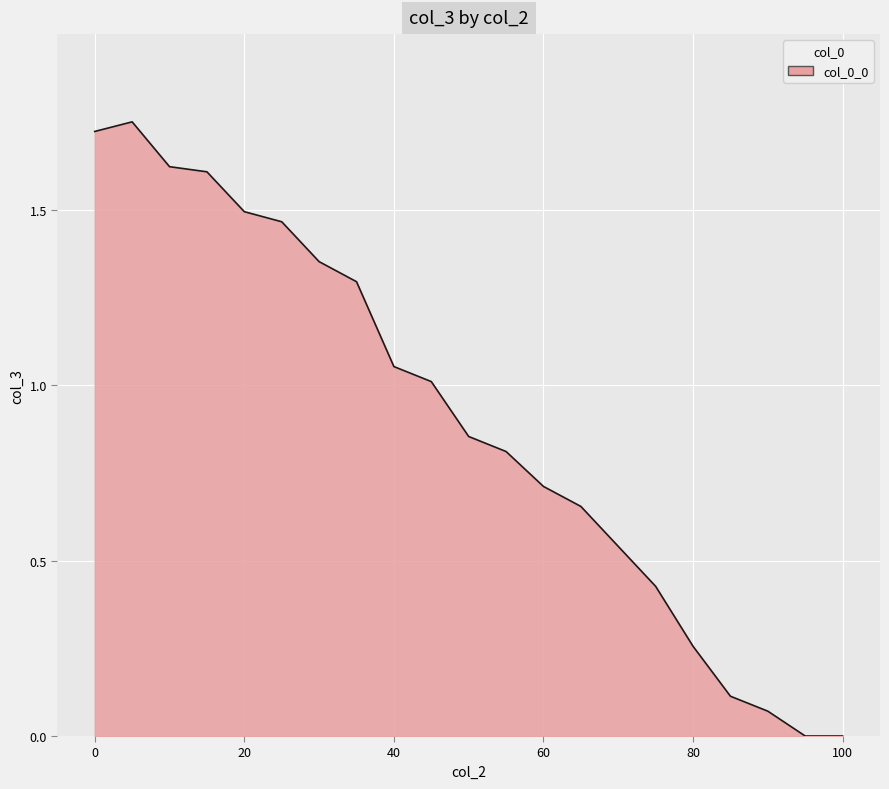

Reading right to left, transcribe all the data shown in this chart.

0.0	0.0	0.1	0.1	0.3	0.4	0.5	0.7	0.7	0.8	0.9	1.0	1.1	1.3	1.4	1.5	1.5	1.6	1.6	1.8	1.7